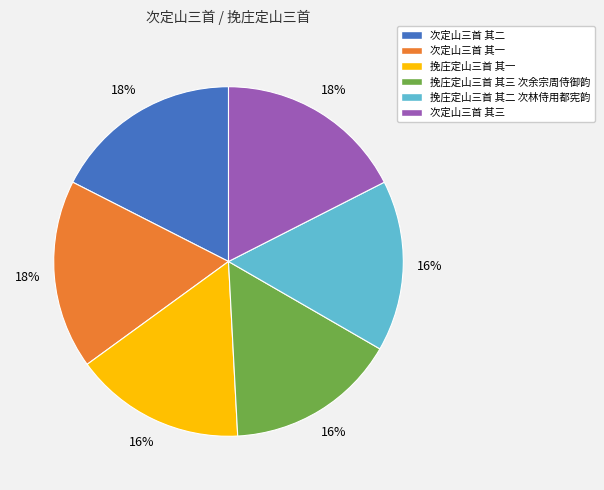

Does 次定山三首 其二 account for over 50% of the chart?

No